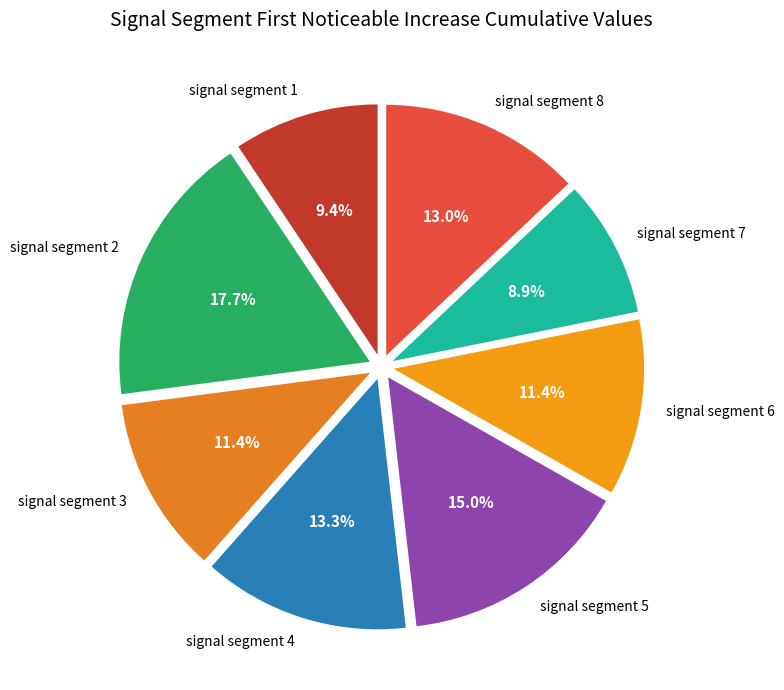

Which slice is the largest?

signal segment 2